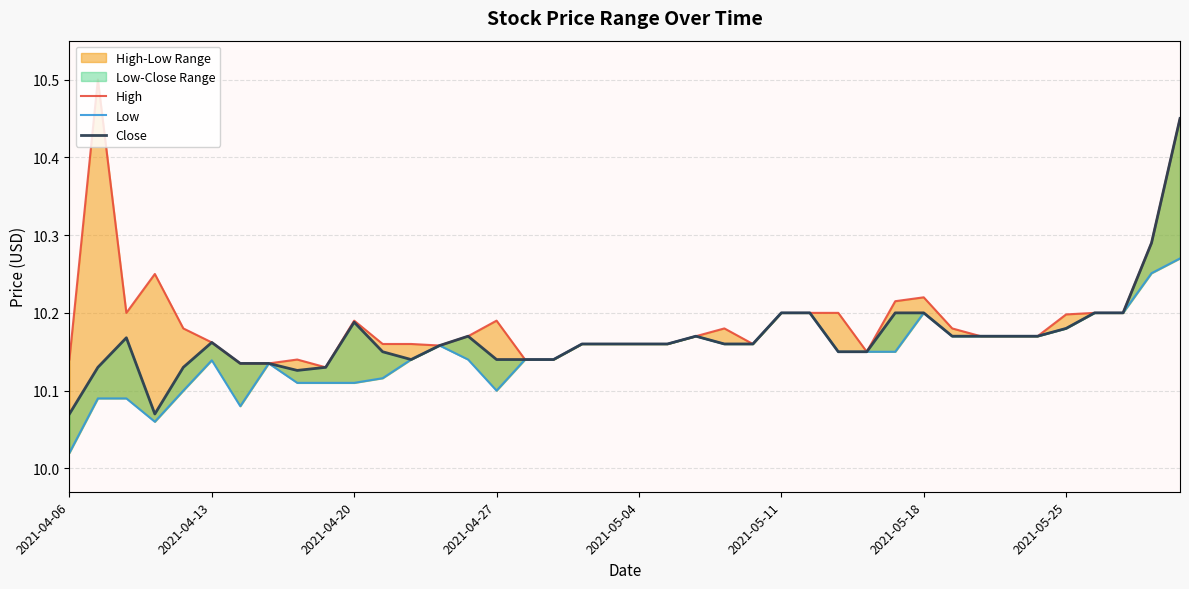

True or false: High and Low intersect in this chart.

False